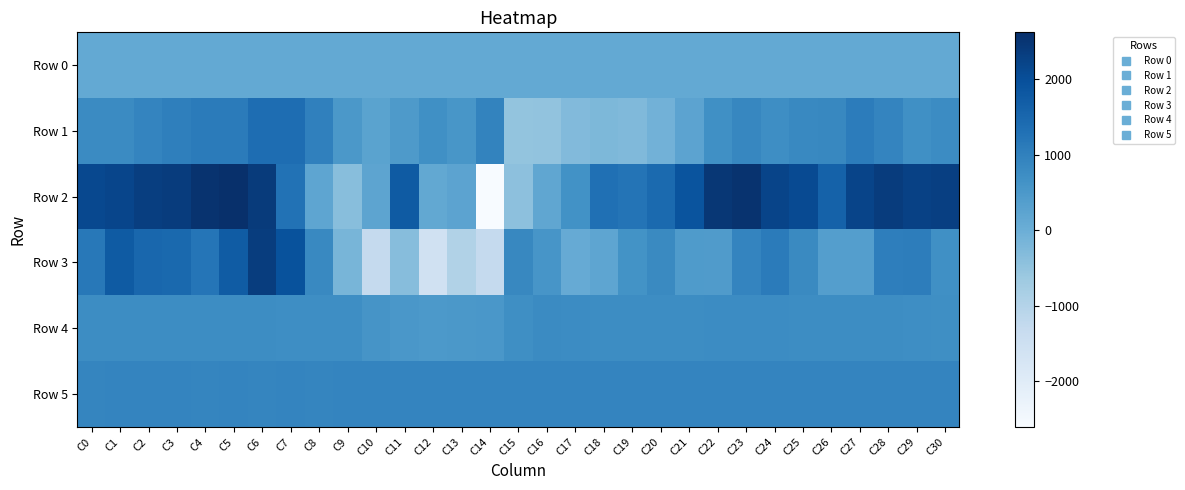

Reading right to left, extract all data points from this chart.

Row 0: C30=116.8	C29=116.8	C28=116.7	C27=116.6	C26=116.6	C25=116.6	C24=116.5	C23=116.5	C22=116.4	C21=116.4	C20=116.3	C19=116.3	C18=116.2	C17=116.2	C16=116.1	C15=116.1	C14=116.0	C13=116.0	C12=115.9	C11=115.9	C10=115.8	C9=115.8	C8=115.7	C7=115.7	C6=115.7	C5=115.6	C4=115.5	C3=115.5	C2=115.4	C1=115.4	C0=115.3
Row 1: C30=779.0	C29=687.0	C28=914.0	C27=1081.0	C26=863.0	C25=823.0	C24=724.0	C23=880.0	C22=681.0	C21=241.0	C20=-83.0	C19=-277.0	C18=-222.0	C17=-278.0	C16=-492.0	C15=-503.0	C14=937.0	C13=539.0	C12=688.0	C11=473.0	C10=260.0	C9=511.0	C8=991.0	C7=1389.0	C6=1377.0	C5=1101.0	C4=1089.0	C3=1008.0	C2=910.0	C1=796.0	C0=786.0
Row 2: C30=2293.0	C29=2270.0	C28=2363.0	C27=2203.0	C26=1605.0	C25=2083.0	C24=2206.0	C23=2540.0	C22=2459.0	C21=1889.0	C20=1452.0	C19=1240.0	C18=1324.0	C17=654.0	C16=182.0	C15=-433.0	C14=-2602.0	C13=242.0	C12=145.0	C11=1748.0	C10=213.0	C9=-361.0	C8=198.0	C7=1277.0	C6=2387.0	C5=2617.0	C4=2544.0	C3=2359.0	C2=2325.0	C1=2169.0	C0=2112.0
Row 3: C30=690.0	C29=1063.0	C28=1034.0	C27=367.0	C26=366.0	C25=803.0	C24=1102.0	C23=910.0	C22=428.0	C21=454.0	C20=821.0	C19=637.0	C18=199.0	C17=73.0	C16=568.0	C15=847.0	C14=-1296.0	C13=-962.0	C12=-1568.0	C11=-342.0	C10=-1280.0	C9=-169.0	C8=834.0	C7=1924.0	C6=2335.0	C5=1734.0	C4=1215.0	C3=1463.0	C2=1504.0	C1=1749.0	C0=1162.0
Row 4: C30=718.0	C29=740.0	C28=750.0	C27=760.0	C26=760.0	C25=759.0	C24=762.0	C23=763.0	C22=762.0	C21=758.0	C20=758.0	C19=745.0	C18=746.0	C17=775.0	C16=794.0	C15=707.0	C14=524.0	C13=503.0	C12=488.0	C11=521.0	C10=598.0	C9=735.0	C8=738.0	C7=737.0	C6=742.0	C5=750.0	C4=746.0	C3=743.0	C2=748.0	C1=749.0	C0=750.0
Row 5: C30=908.0	C29=910.0	C28=912.0	C27=911.0	C26=912.0	C25=913.0	C24=916.0	C23=911.0	C22=912.0	C21=913.0	C20=908.0	C19=915.0	C18=915.0	C17=906.0	C16=905.0	C15=908.0	C14=916.0	C13=917.0	C12=918.0	C11=916.0	C10=912.0	C9=908.0	C8=898.0	C7=909.0	C6=904.0	C5=910.0	C4=903.0	C3=911.0	C2=905.0	C1=909.0	C0=904.0